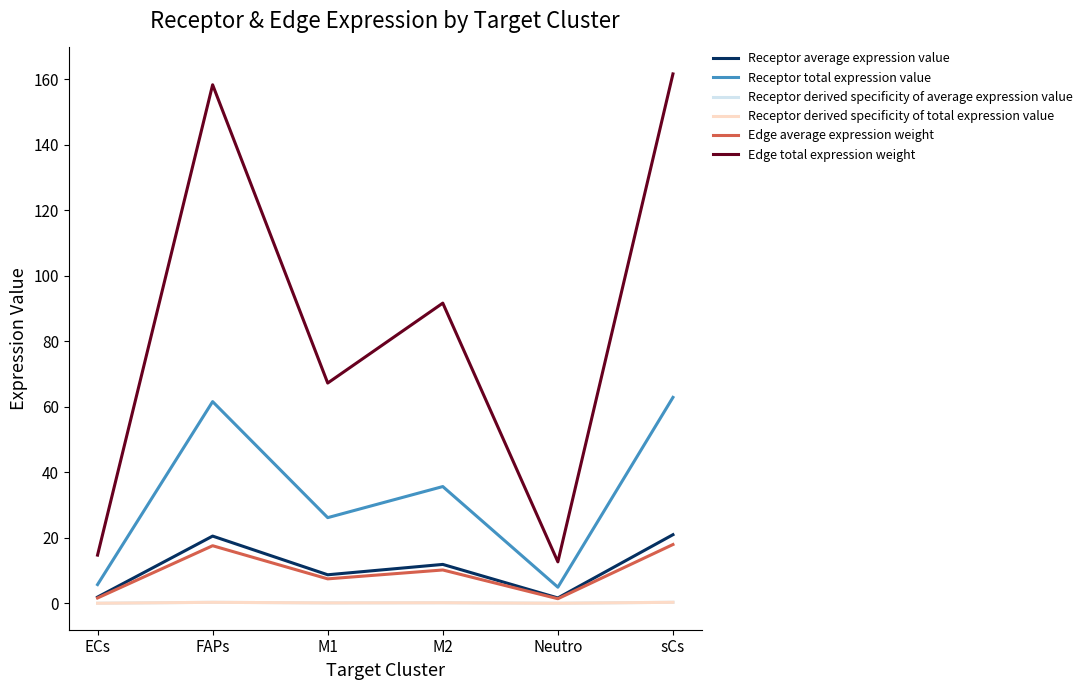

What is the maximum value shown in the chart?

161.6